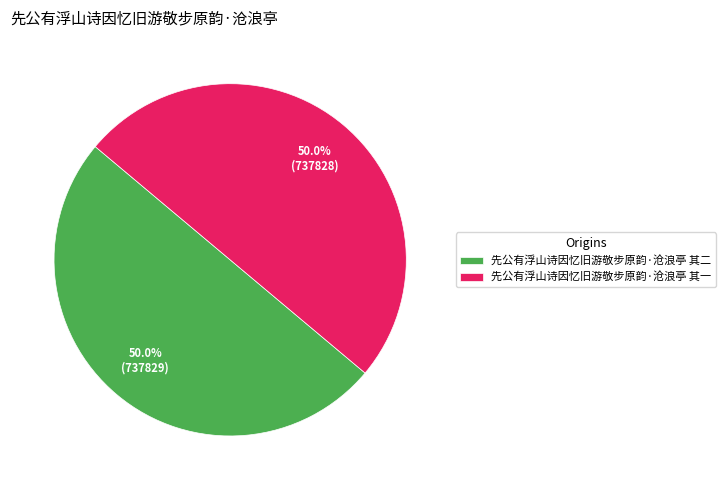

How much of the chart is everything except 先公有浮山诗因忆旧游敬步原韵·沧浪亭 其一?

50.0%